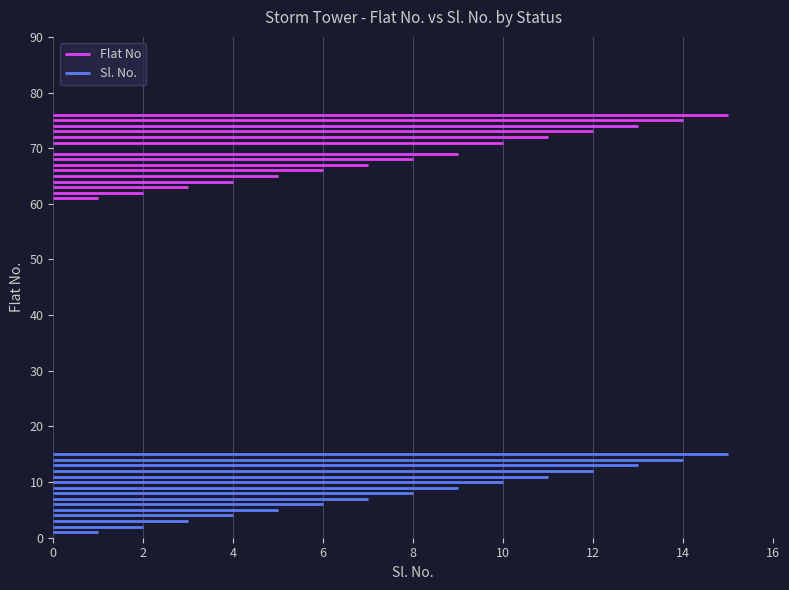

What is the maximum value shown in the chart?

76